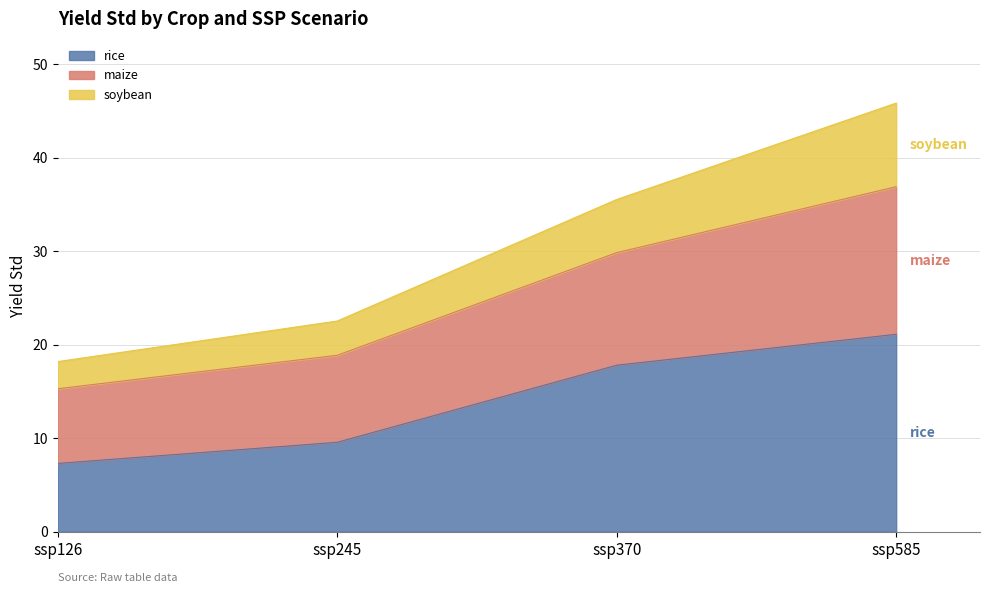

Rank the categories by rice value from lowest to highest.

ssp126, ssp245, ssp370, ssp585